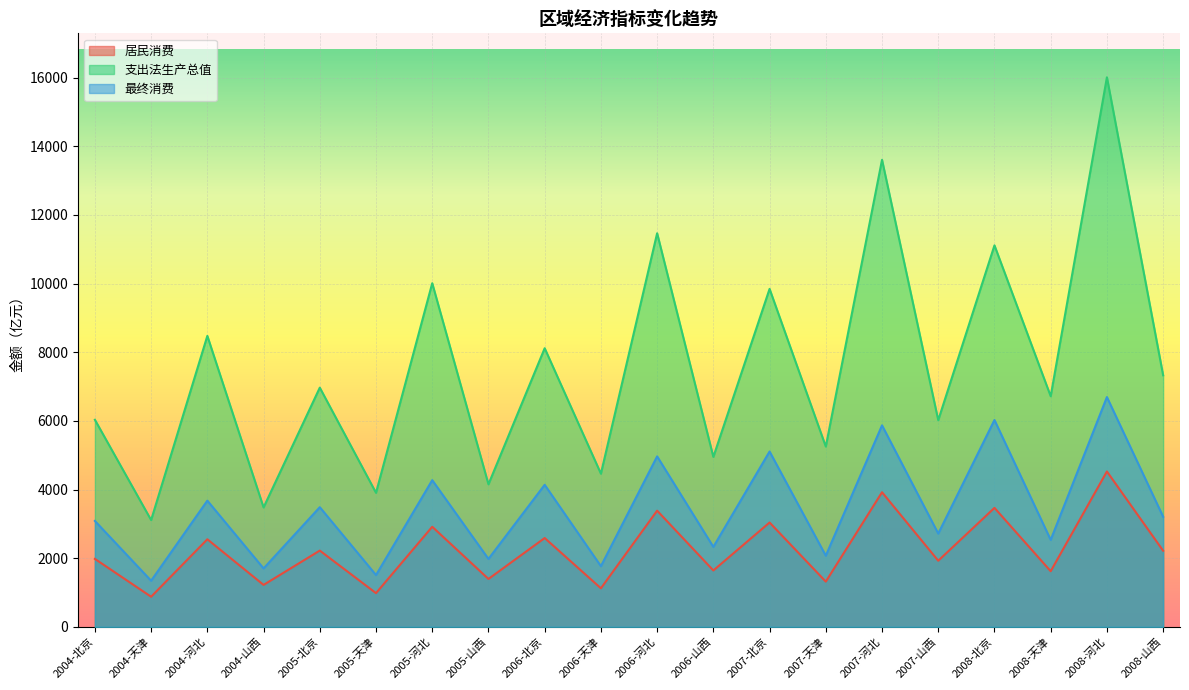

How many interior local peaks does the 居民消费 series have?

9